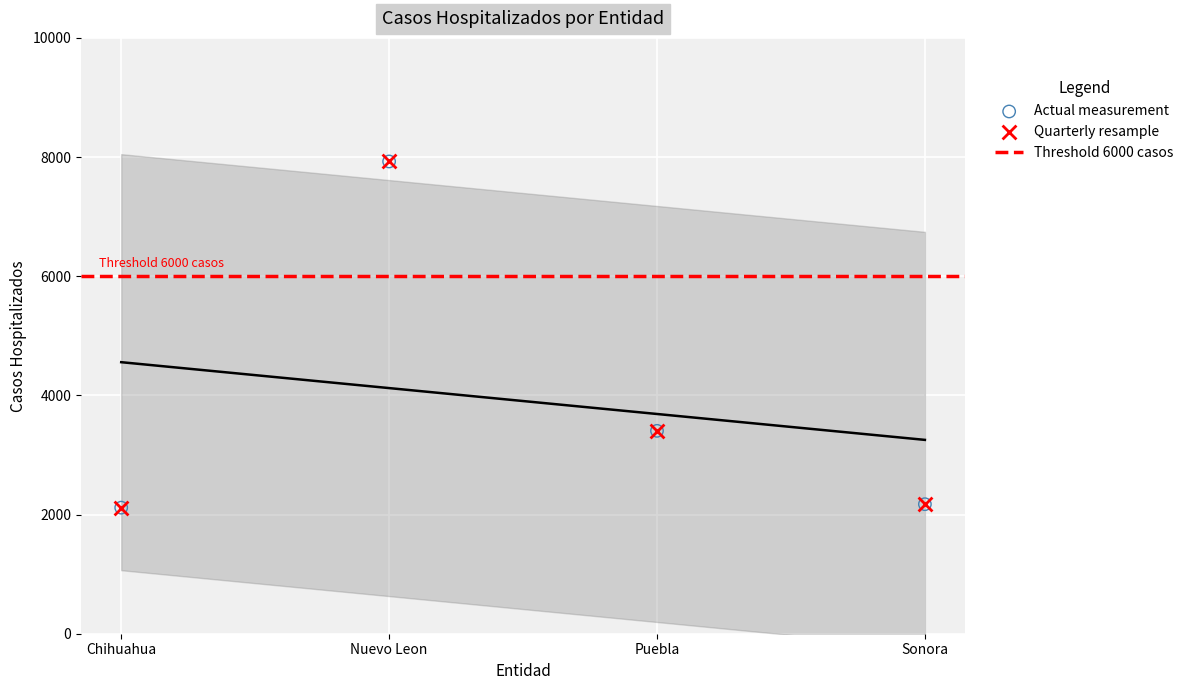

Approximately how many times larger is the value at Puebla compared to Sonora?

1.6